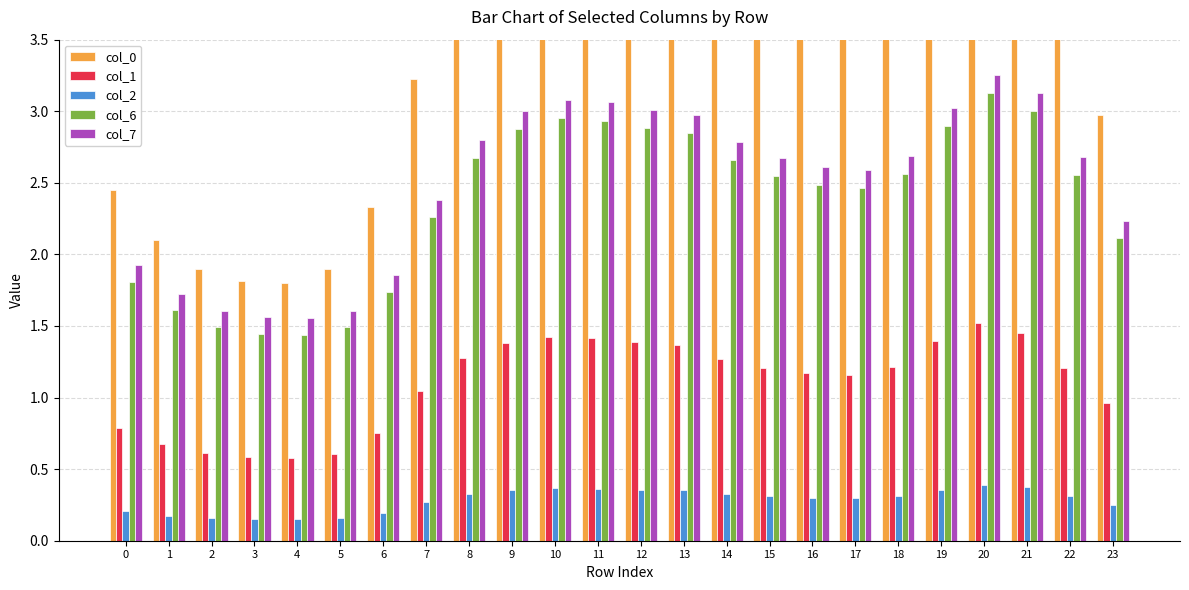

At which label does col_0 reach its peak?

20